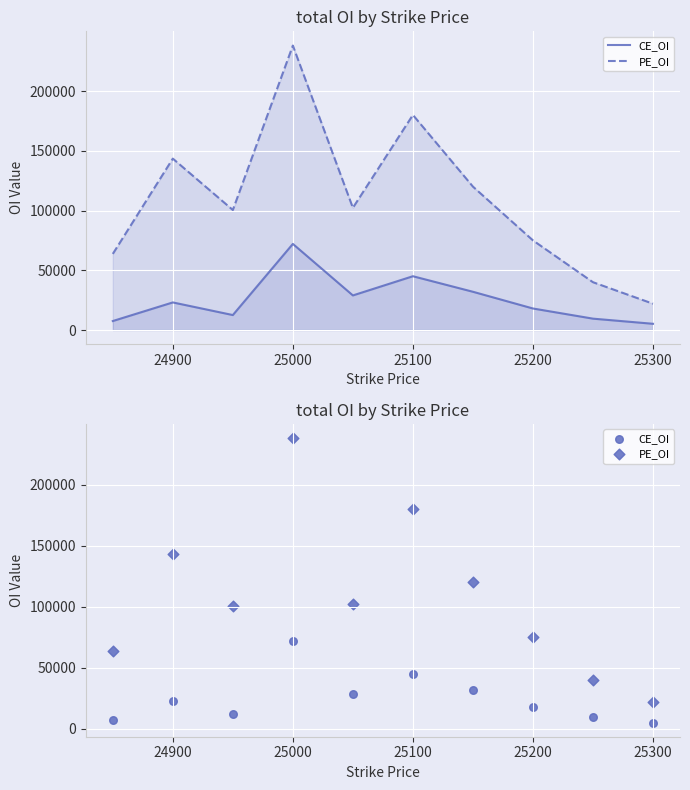

What are all the series names shown in the legend?

CE_OI, PE_OI